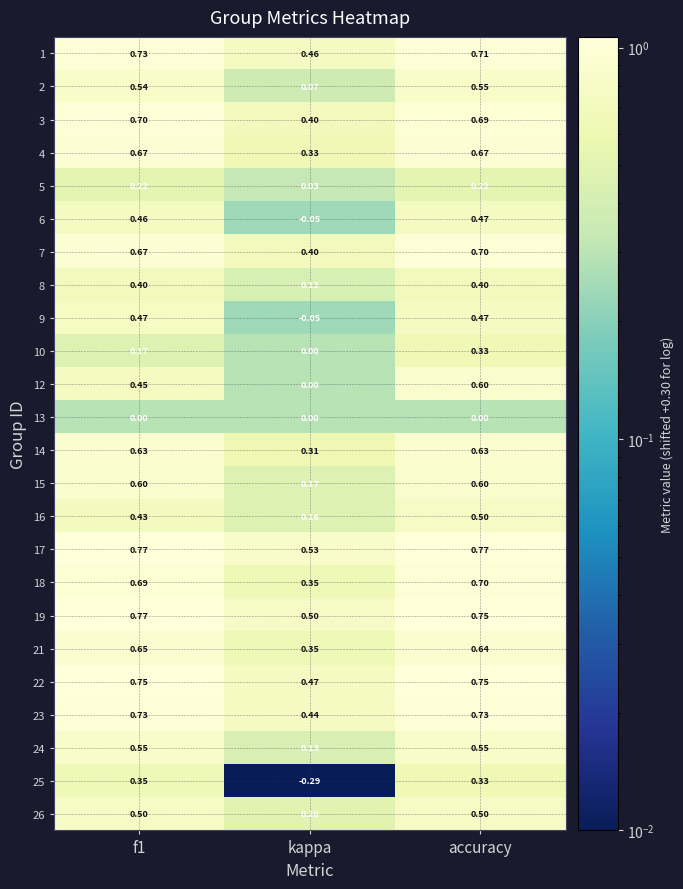

What is the total value across all series at f1?

12.9